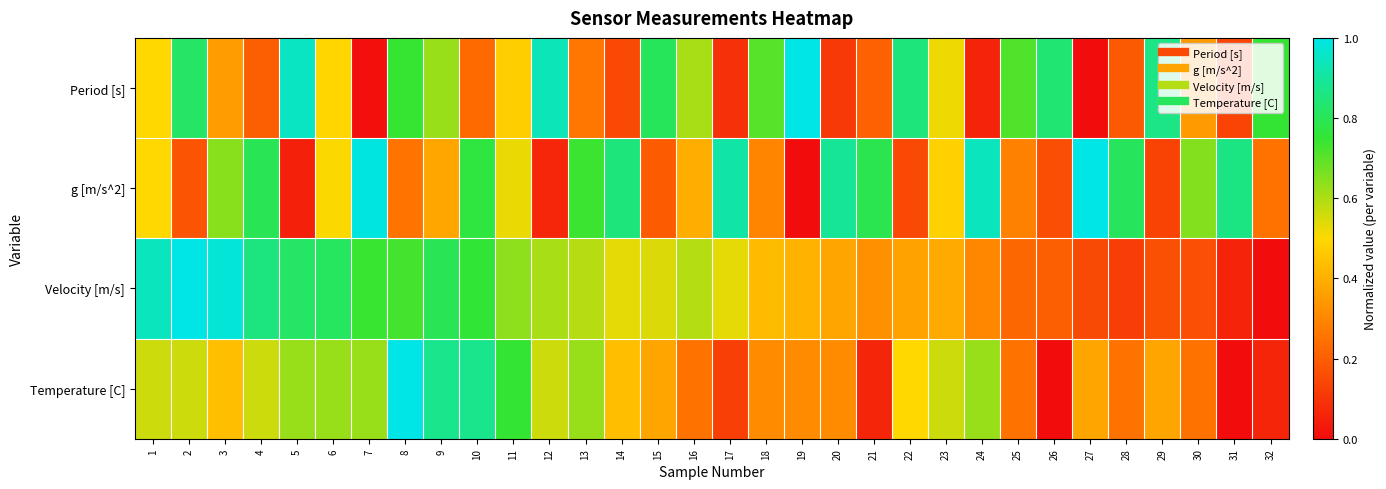

Which series has the widest spread of values?

Period [s]